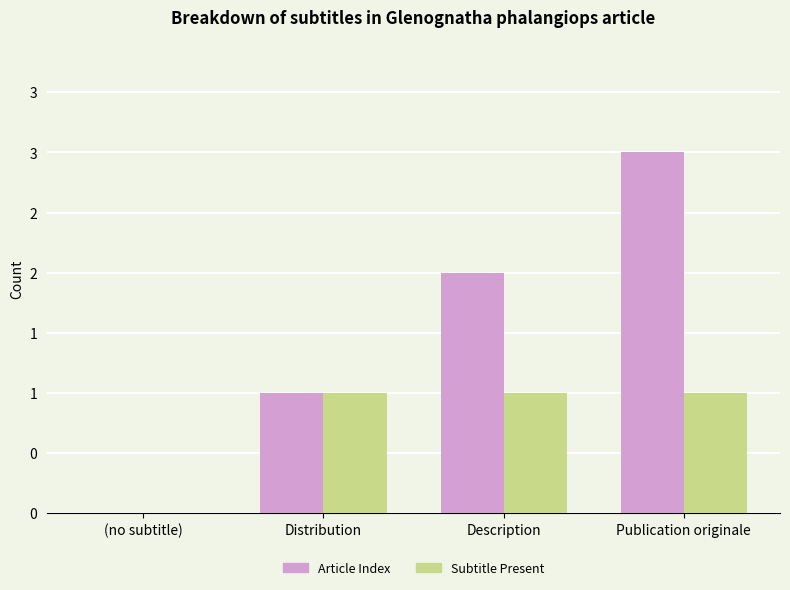

What are all the series names shown in the legend?

Article Index, Subtitle Present